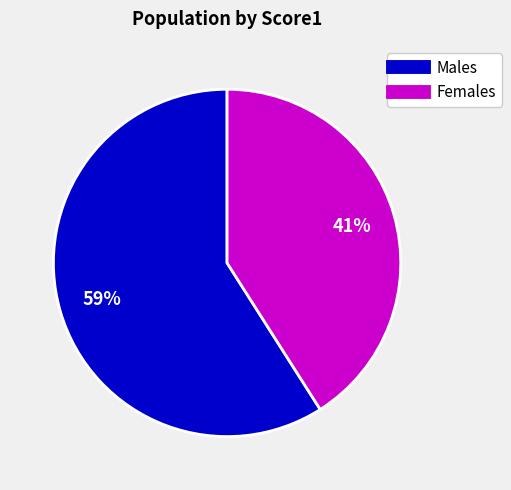

To the nearest percent, what is the difference between the largest and smallest slice percentages?

18%